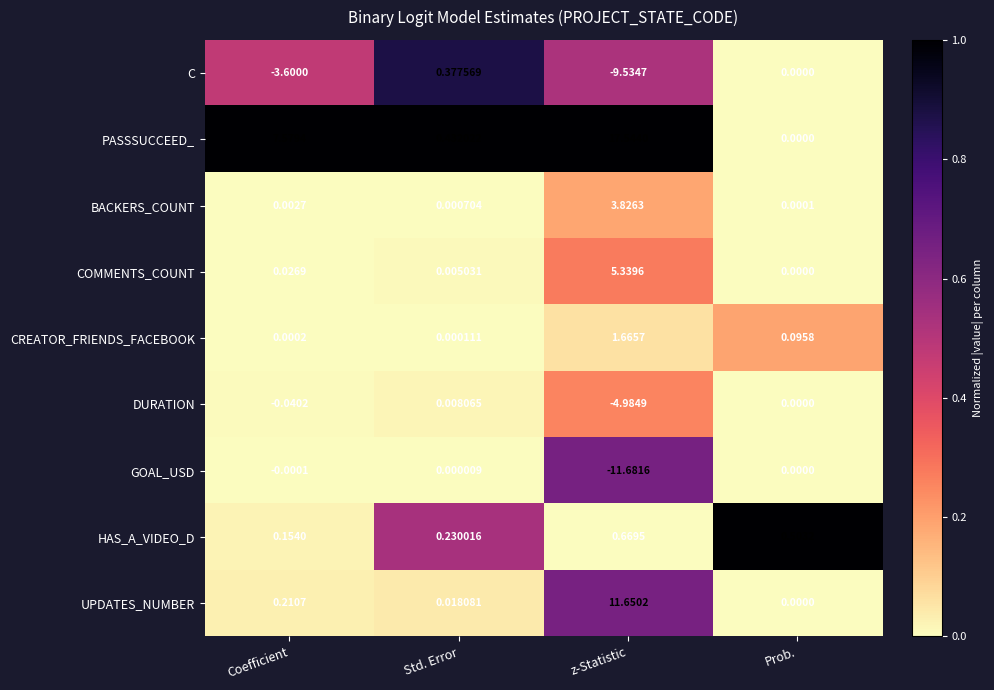

What is the greatest value displayed?

17.5